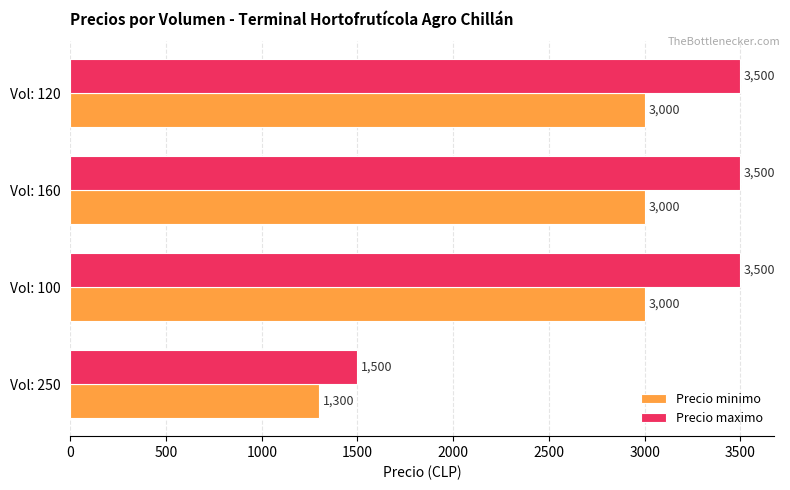

What is the minimum value shown in the chart?

1300